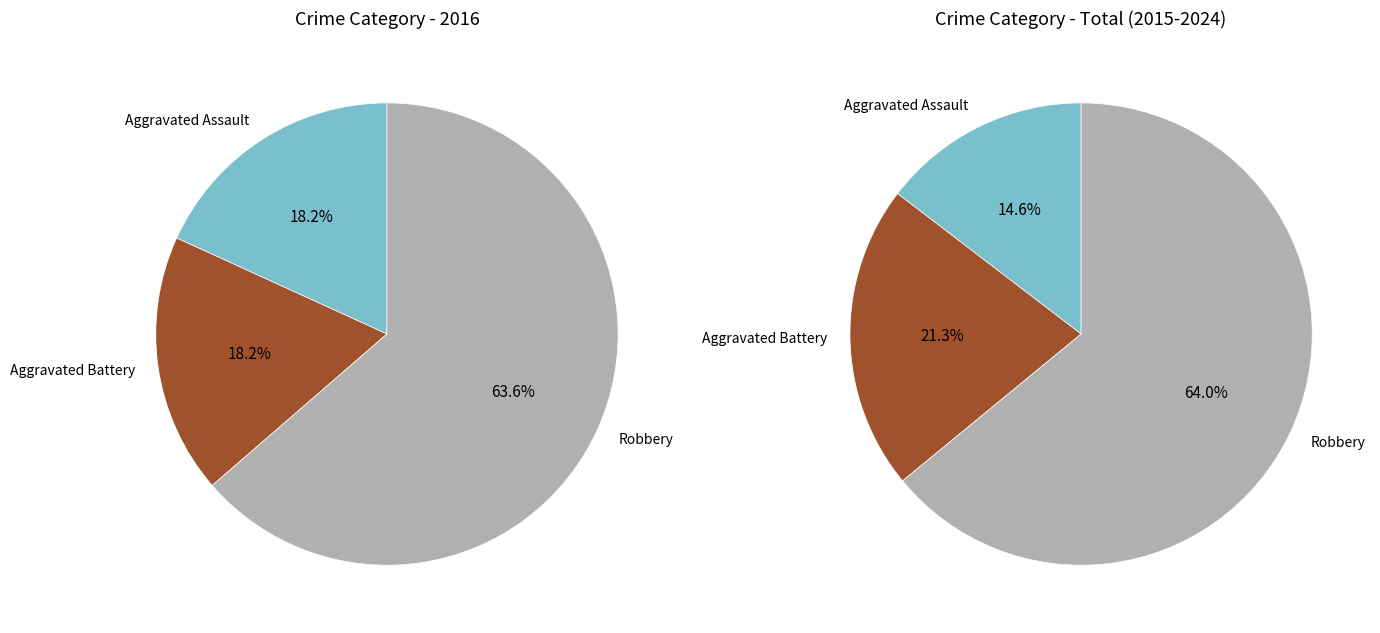

What percentage is the Aggravated Assault slice, to the nearest percent?

18%